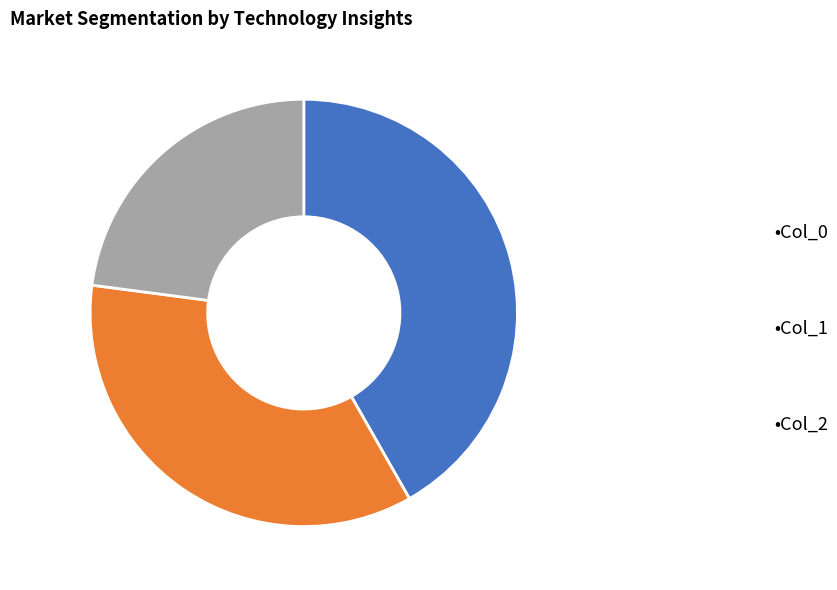

Is there a majority slice in this chart?

No